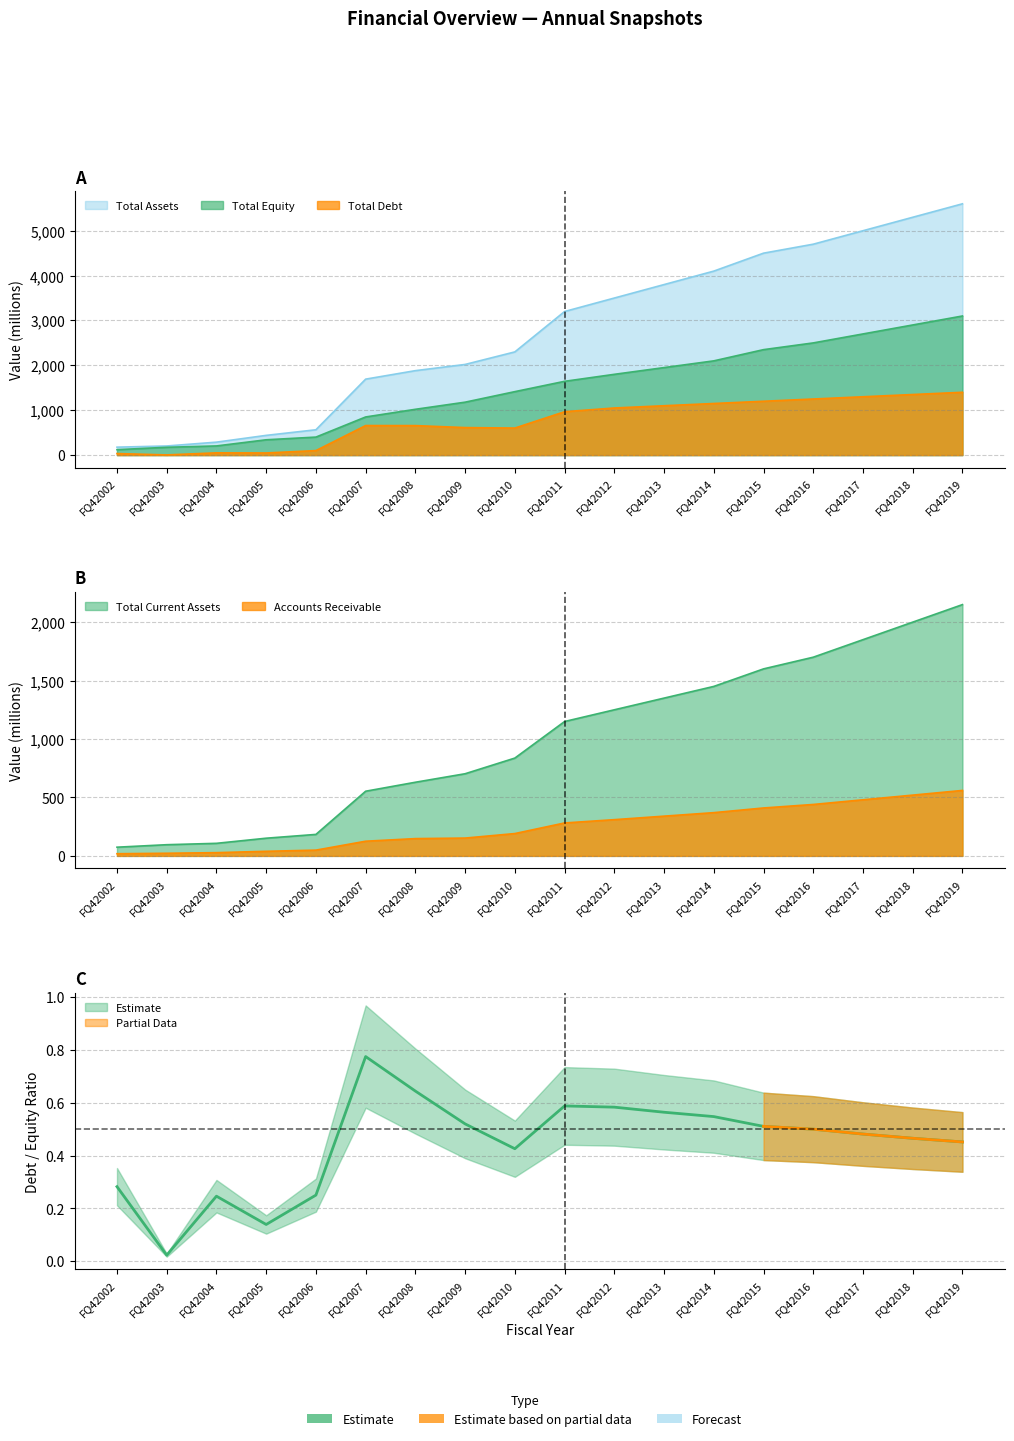

At how many categories does at least one series exceed 121?

18